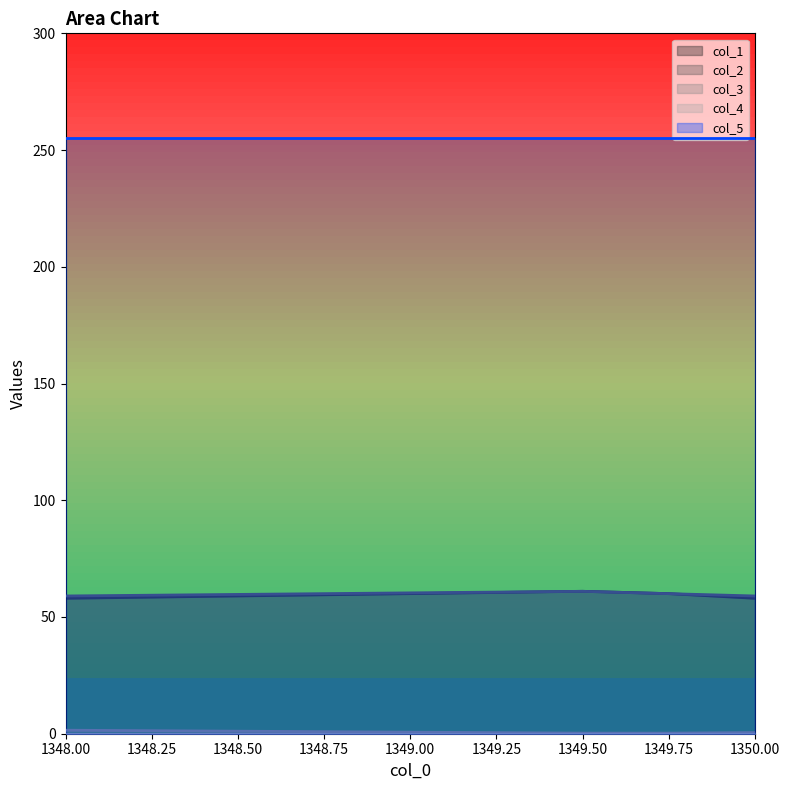

True or false: col_3 and col_1 cross at least once.

False